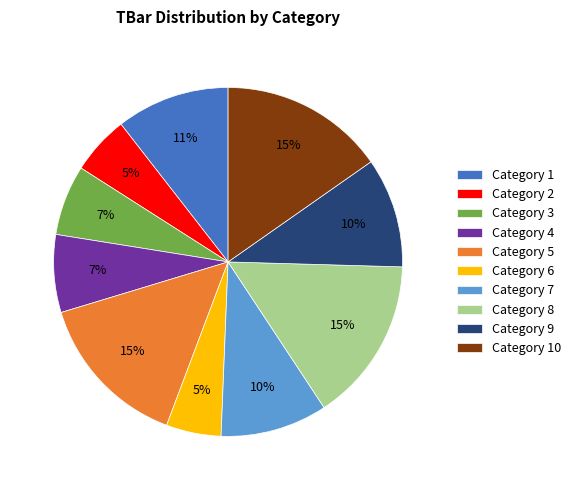

To the nearest percent, what is the average slice percentage?

10%